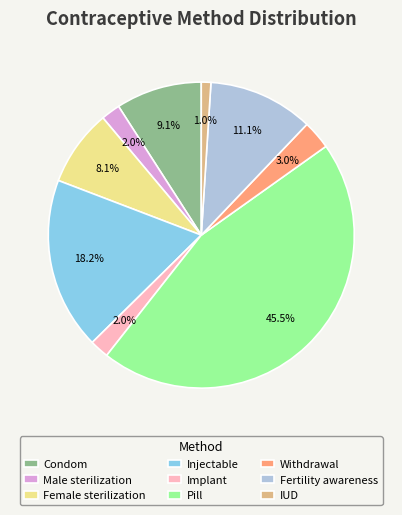

How much of the chart is everything except Female sterilization?

91.9%